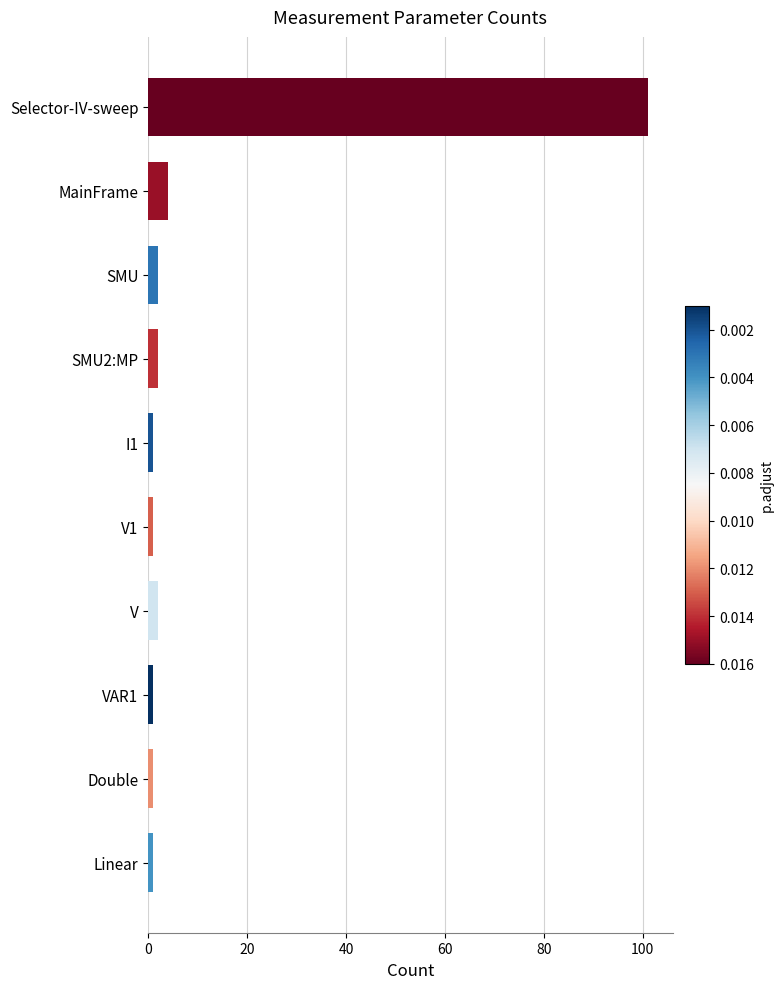

Does the chart contain stacked bars?

No